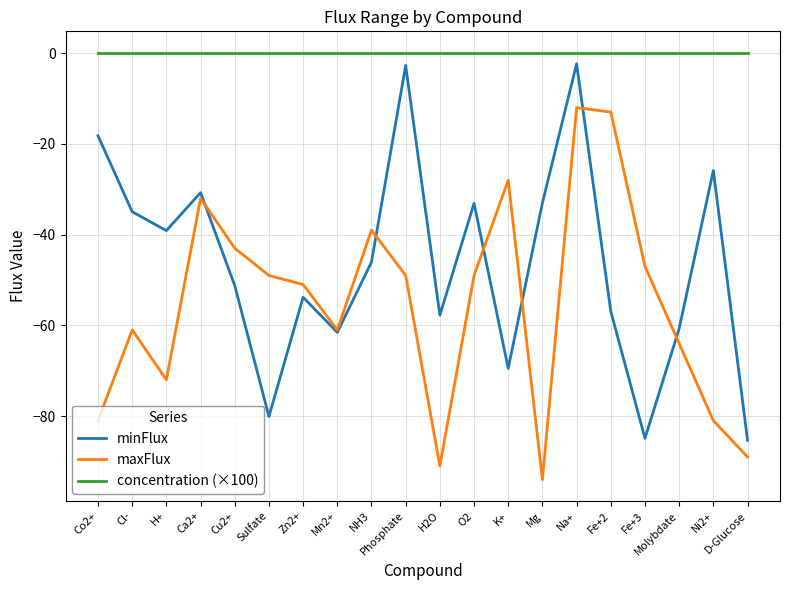

Where is the first local maximum for minFlux?

Ca2+